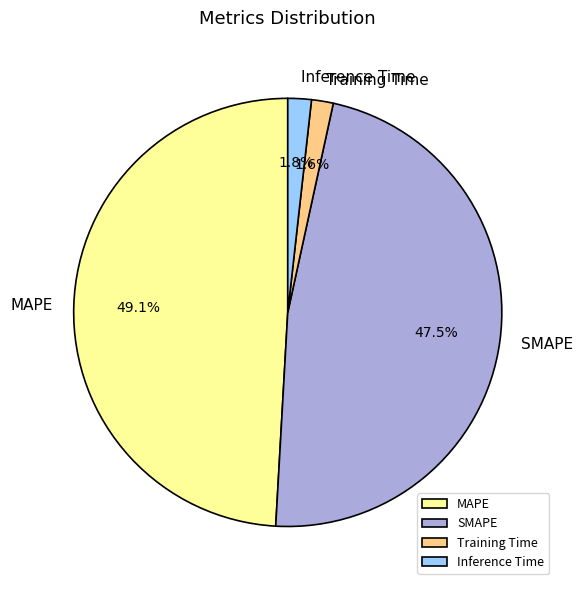

Do SMAPE and Inference Time together represent more than half of the pie?

No